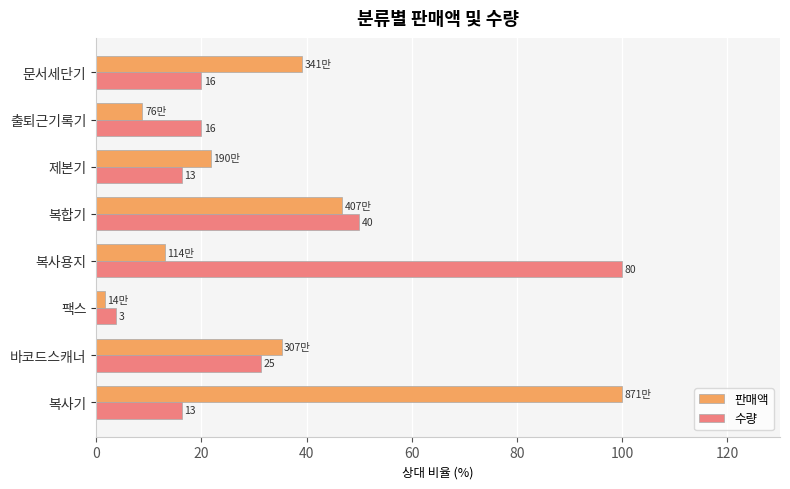

List the series in order of their overall mean, lowest first.

수량, 판매액